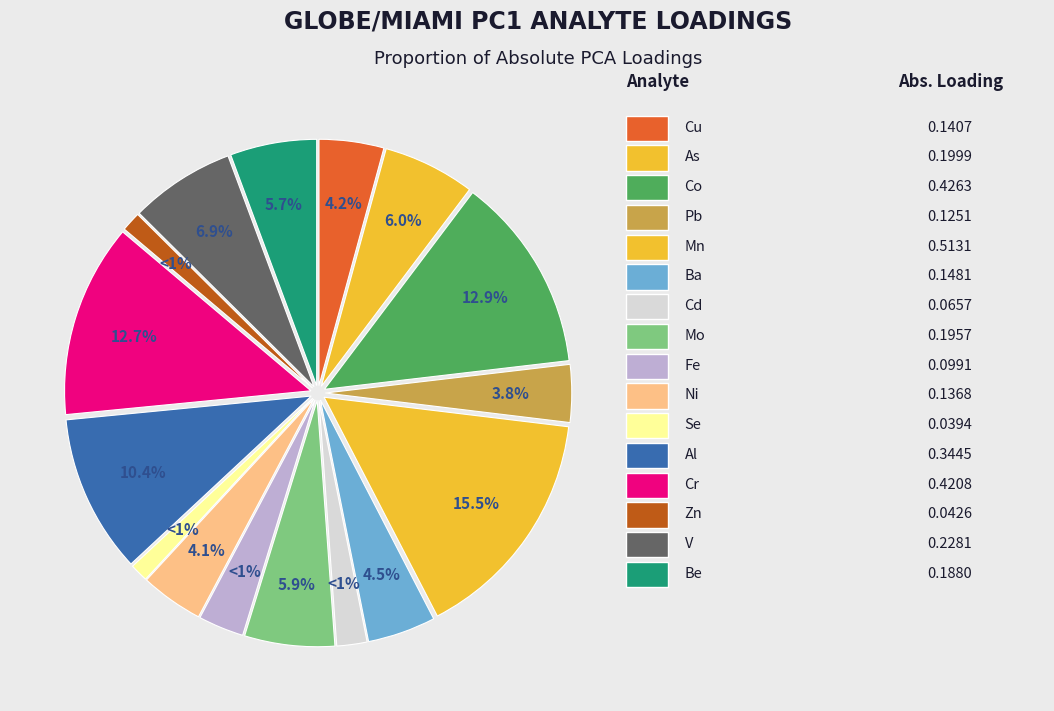

To the nearest percent, what is the difference between the largest and smallest slice percentages?

14%